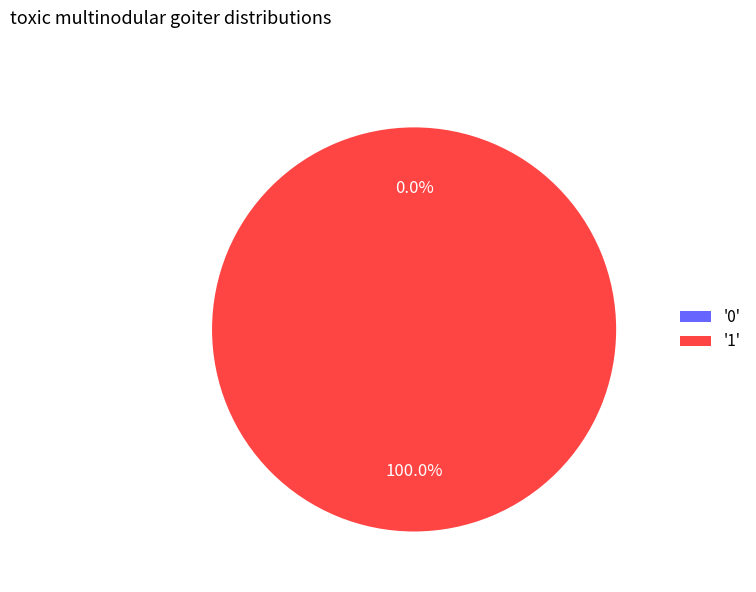

Which category accounts for the majority?

1